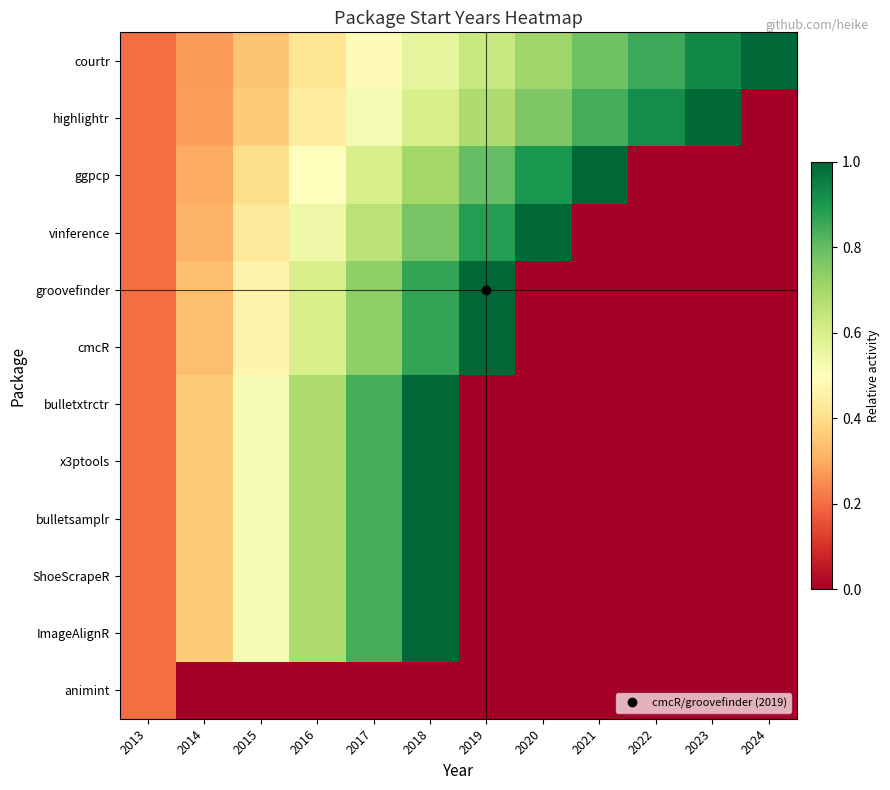

Which has a higher value, 2021 or 2019?

2021